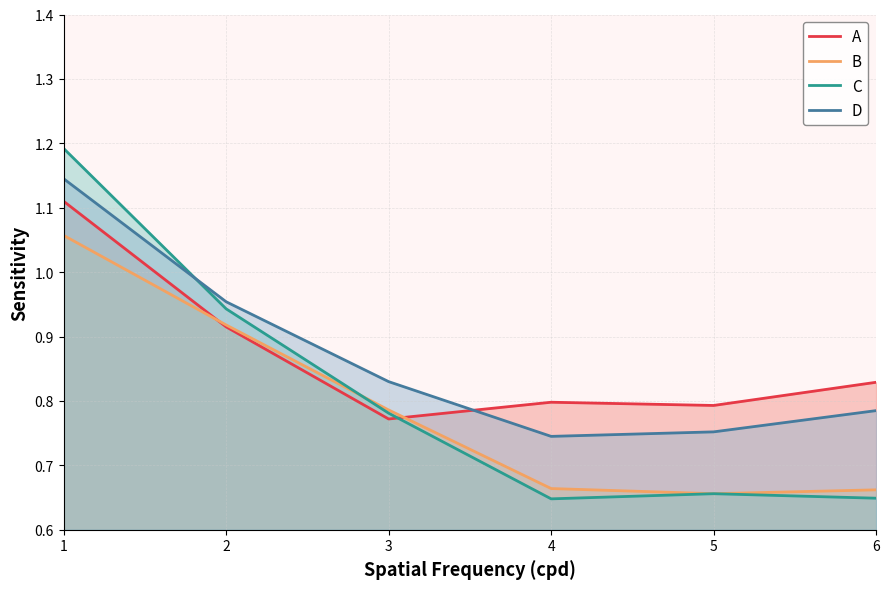

What are all the series names shown in the legend?

A, B, C, D